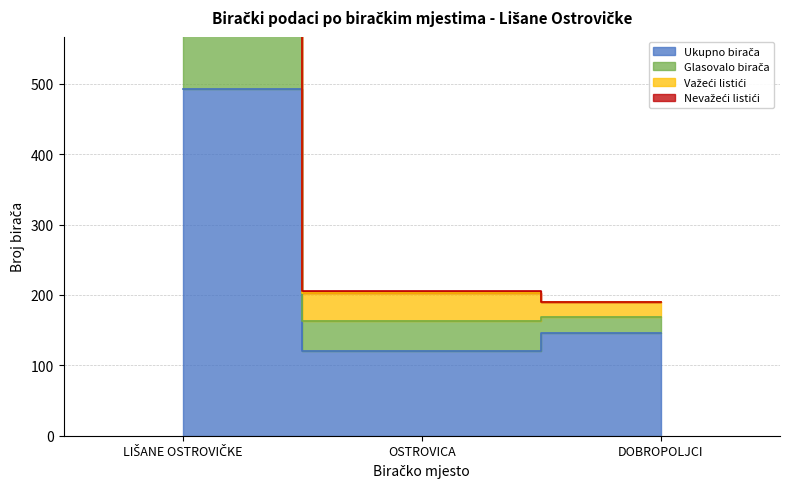

List the series in order of their peak value, highest first.

Glasovalo birača, Važeći listići, Nevažeći listići, Ukupno birača